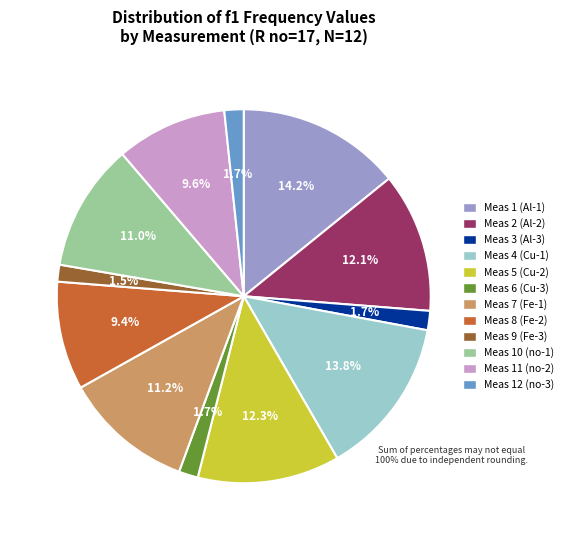

Do Meas 10 (no-1) and Meas 11 (no-2) together represent more than half of the pie?

No